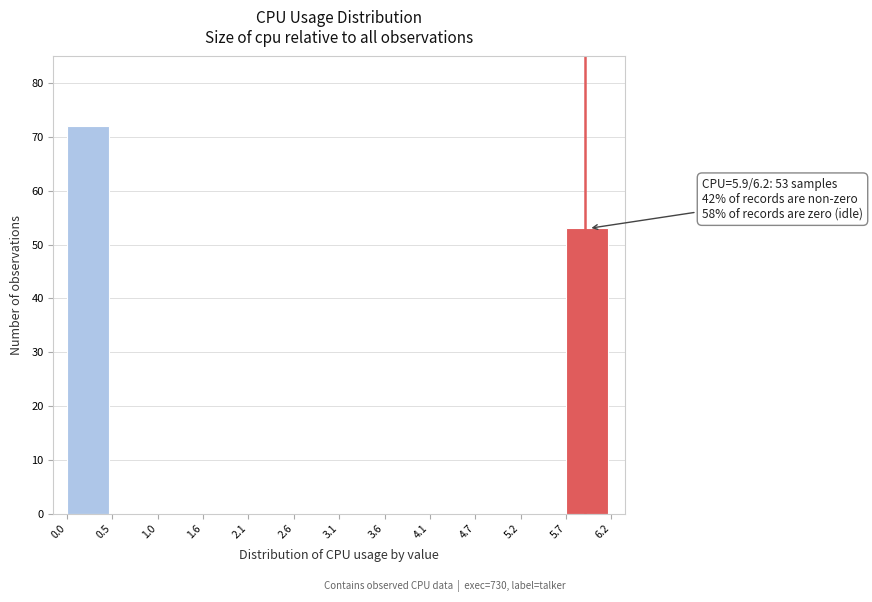

Over which range of the x-axis is the bar tallest?

0.0 to 0.5